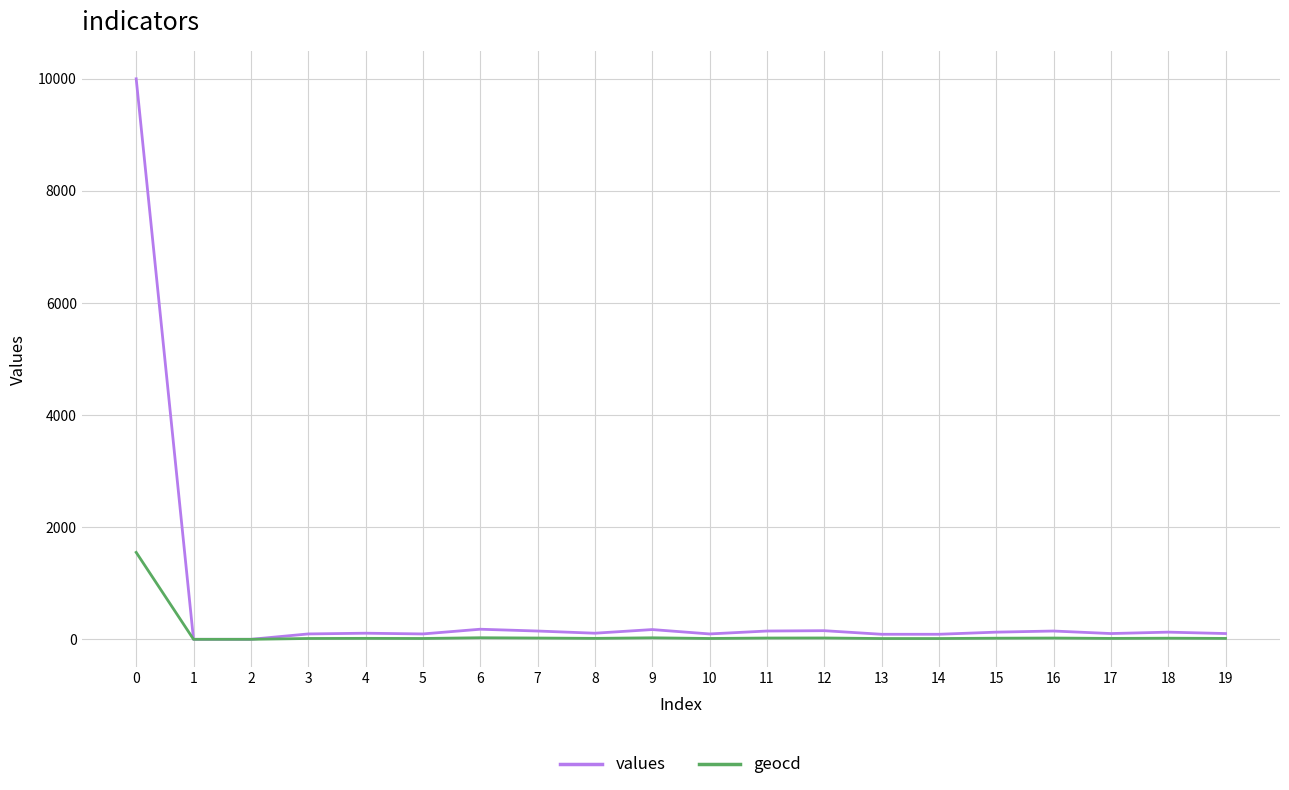

At 18, list the series in order from smallest to largest.

geocd, values